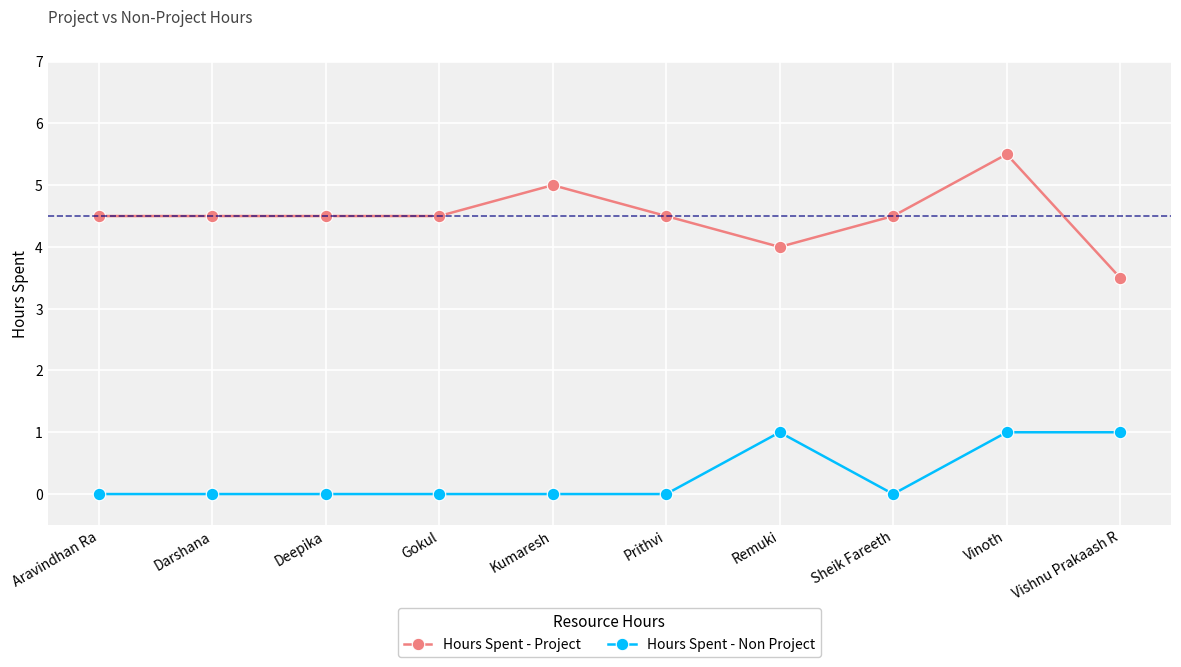

What is the difference between the highest and lowest values at Kumaresh?

5.0